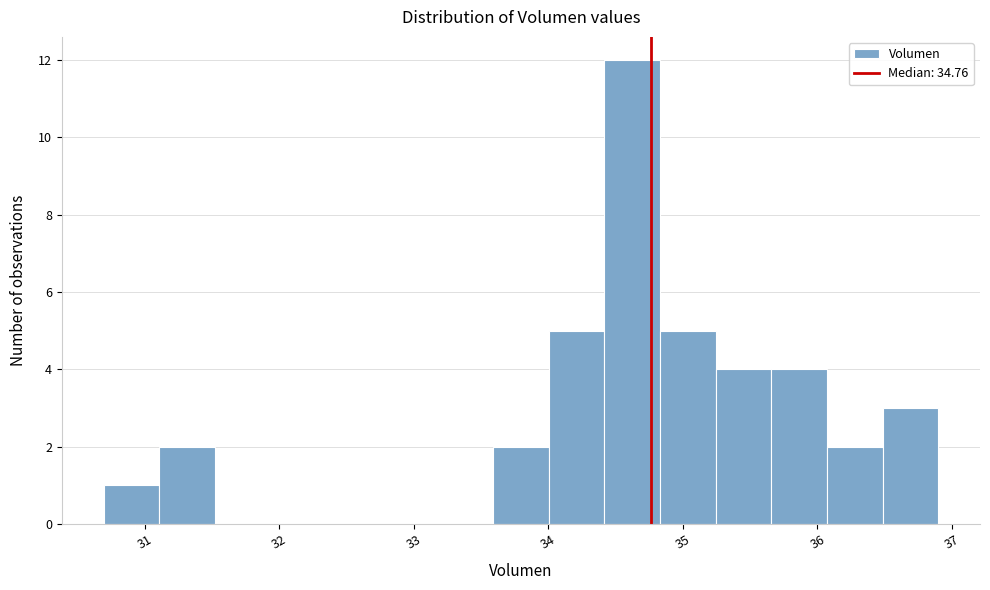

Reading left to right, transcribe this chart: for each bar, give the range it covers on the x-axis and its height. Neither the bar edges nor the heights are printed on the chart, so give them approximately, as read against the axes.

30.7 to 31.1: 1
31.1 to 31.5: 2
31.5 to 31.9: 0
31.9 to 32.3: 0
32.3 to 32.8: 0
32.8 to 33.2: 0
33.2 to 33.6: 0
33.6 to 34.0: 2
34.0 to 34.4: 5
34.4 to 34.8: 12
34.8 to 35.2: 5
35.2 to 35.7: 4
35.7 to 36.1: 4
36.1 to 36.5: 2
36.5 to 36.9: 3